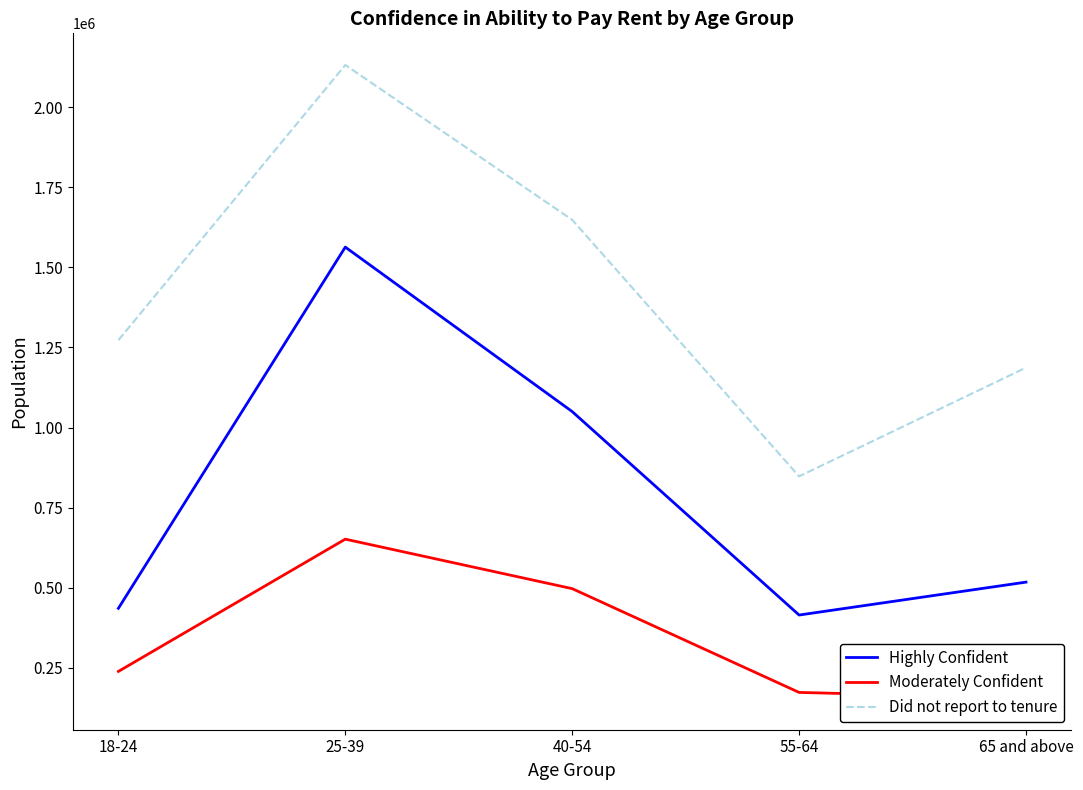

Where is the first local maximum for Moderately Confident?

25-39